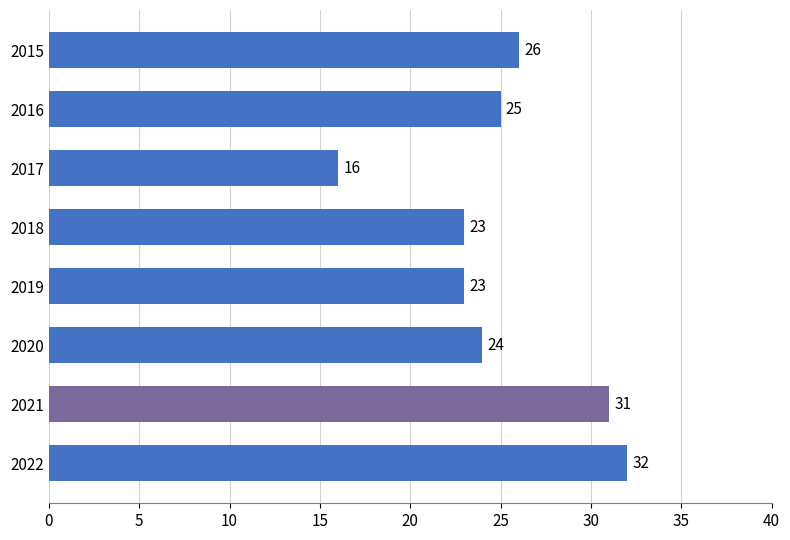

What is the change in value from 2022 to 2016?

-7